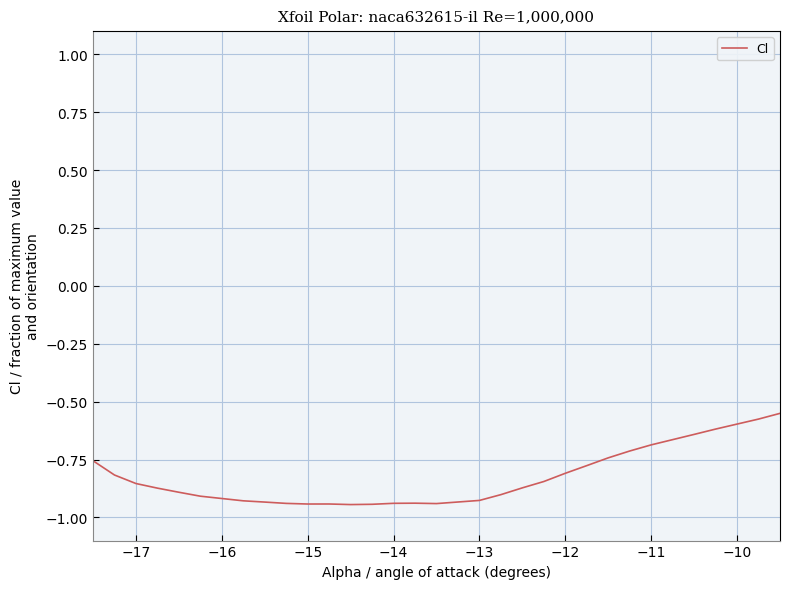

What is the difference between the maximum and minimum values?

0.4